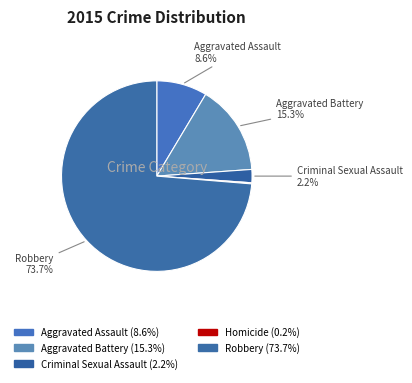

Which category has the smallest portion of the pie?

Homicide